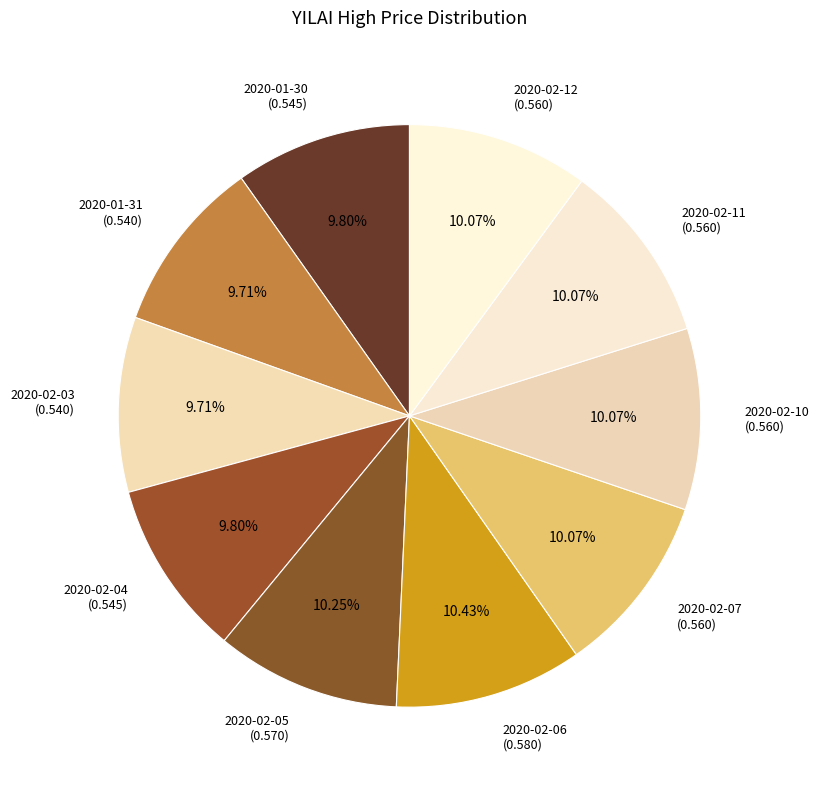

Is the sum of 2020-02-04 (0.545) and 2020-02-11 (0.560) greater than half?

No